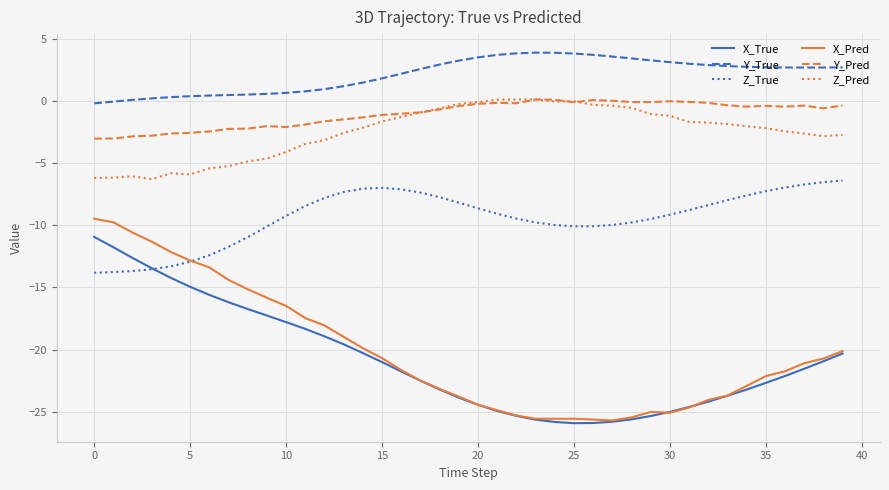

True or false: Y_Pred and X_True cross at least once.

False